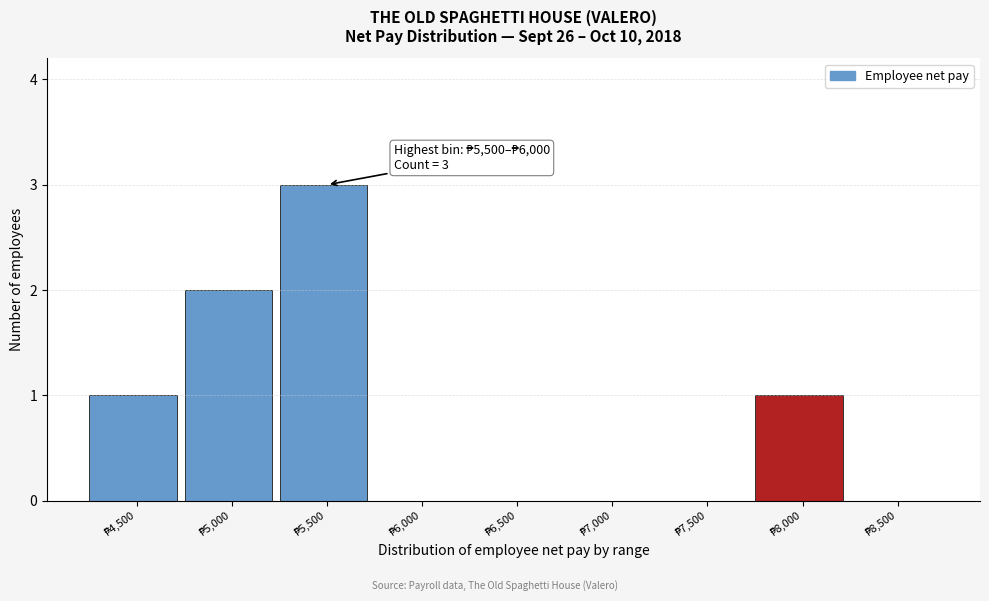

What is the maximum value shown in the chart?

3